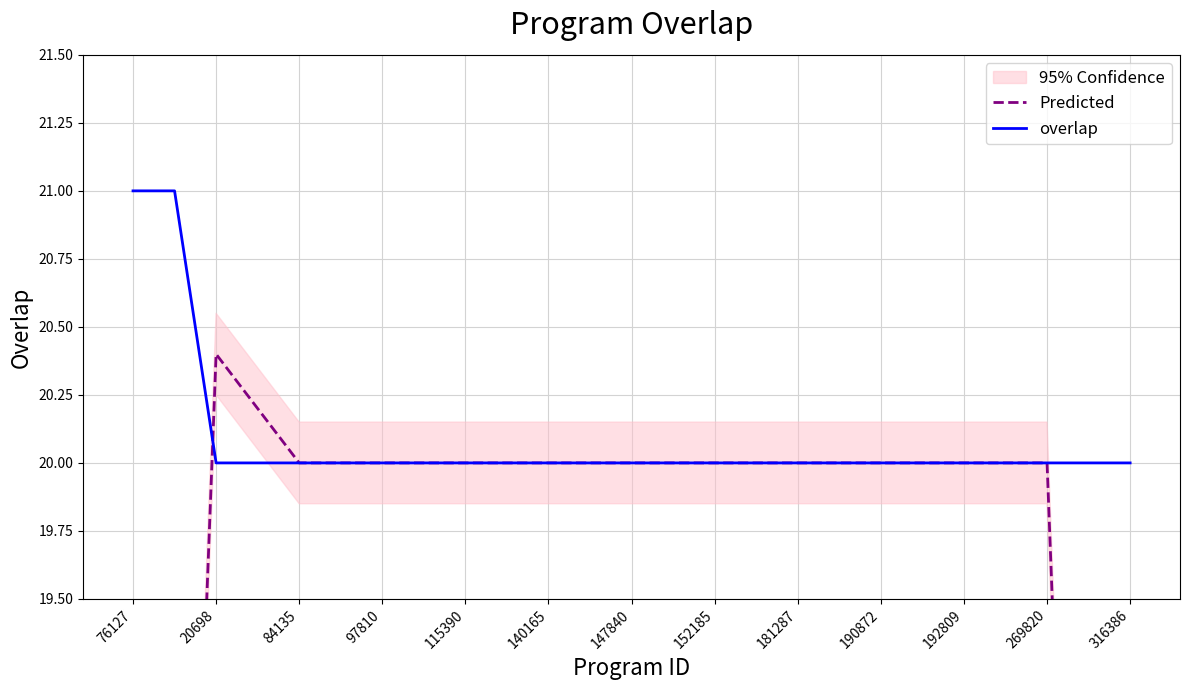

What is the value of the overlap point at the 15th from the left?

20.0